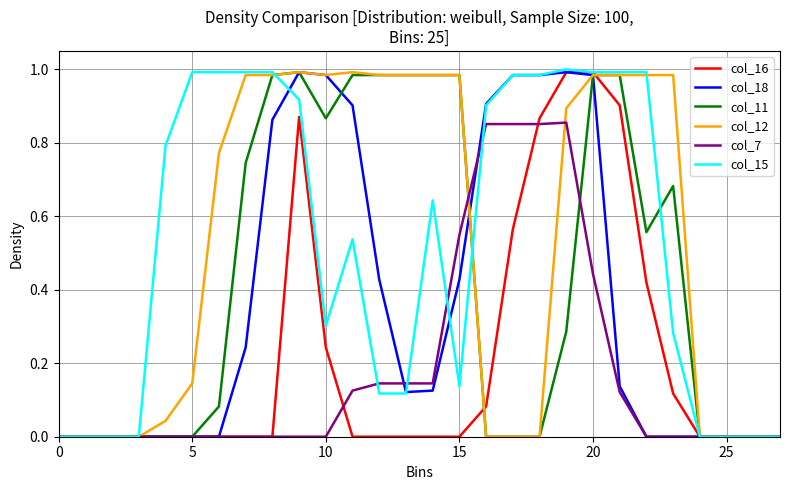

How many lines are shown in the chart?

6